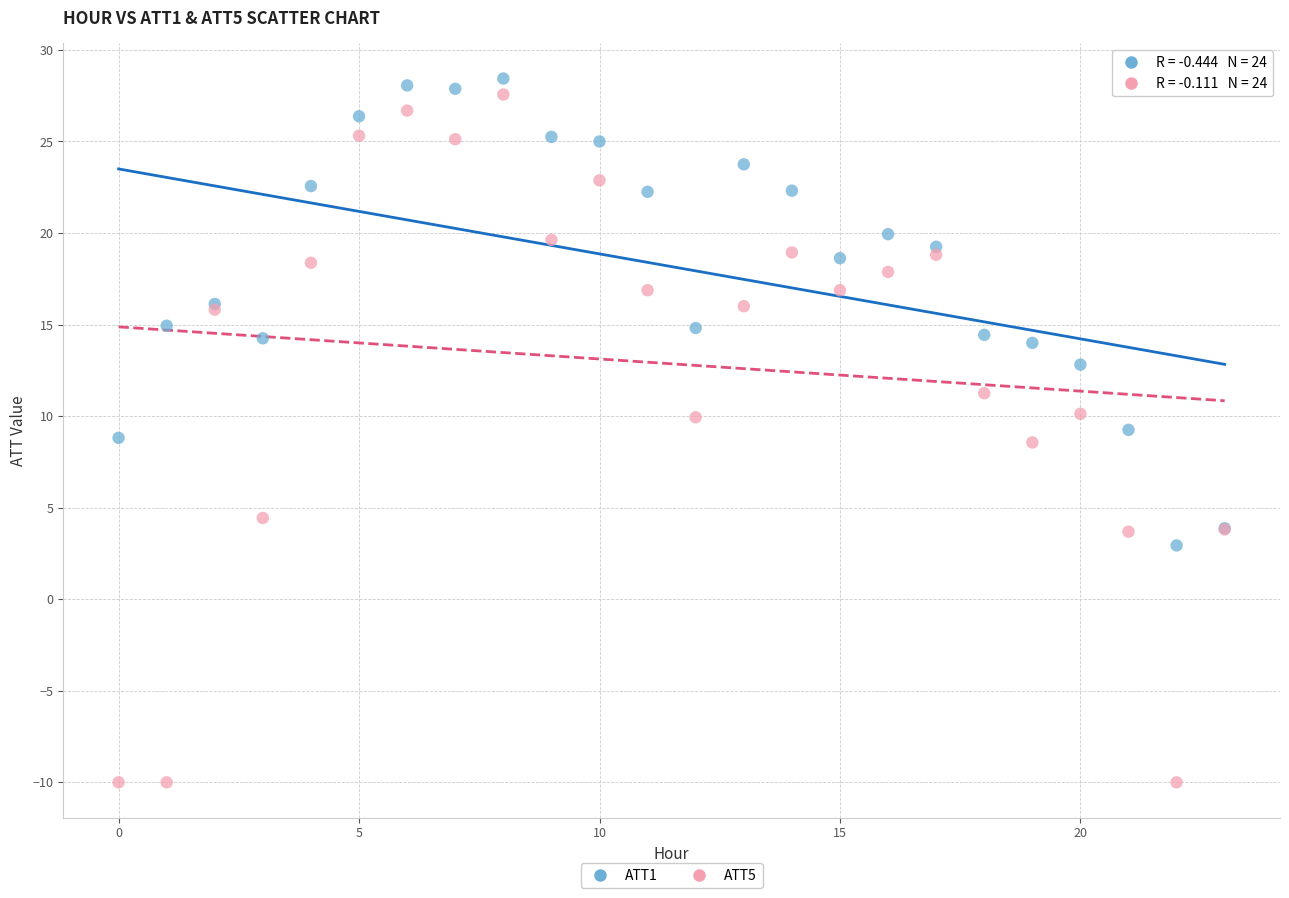

Which series has the largest Y range (max minus min)?

ATT5